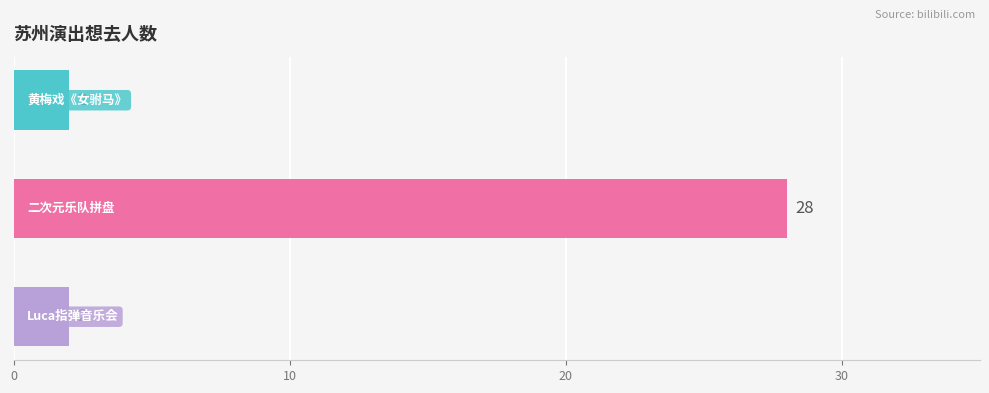

What is the sum of all values?

32